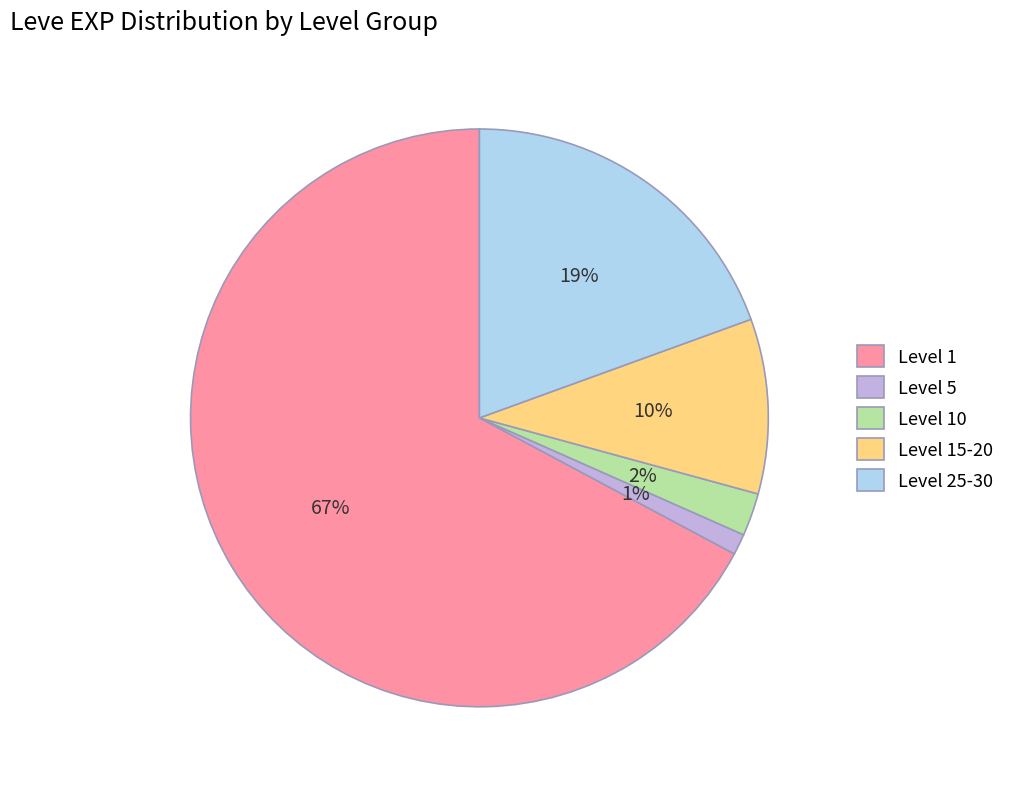

Is there any slice that represents more than half of the pie?

Yes